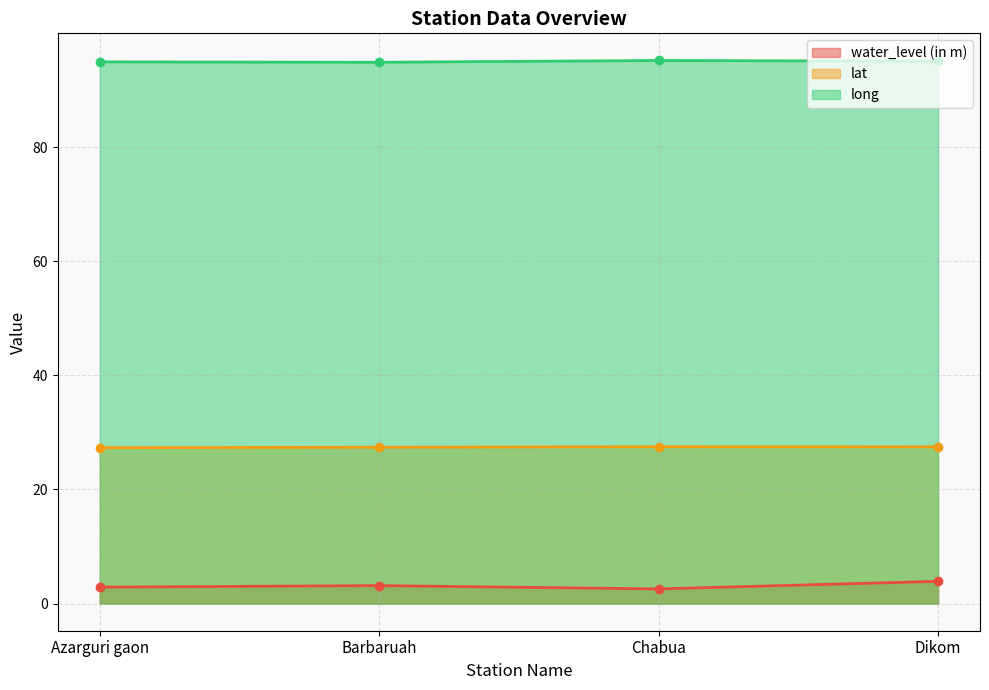

Between Barbaruah and Chabua, which is larger?

Barbaruah